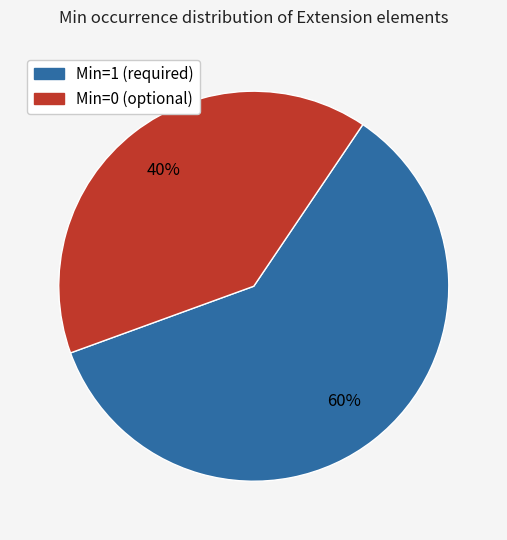

To the nearest percent, what is the difference between the largest and smallest slice percentages?

20%